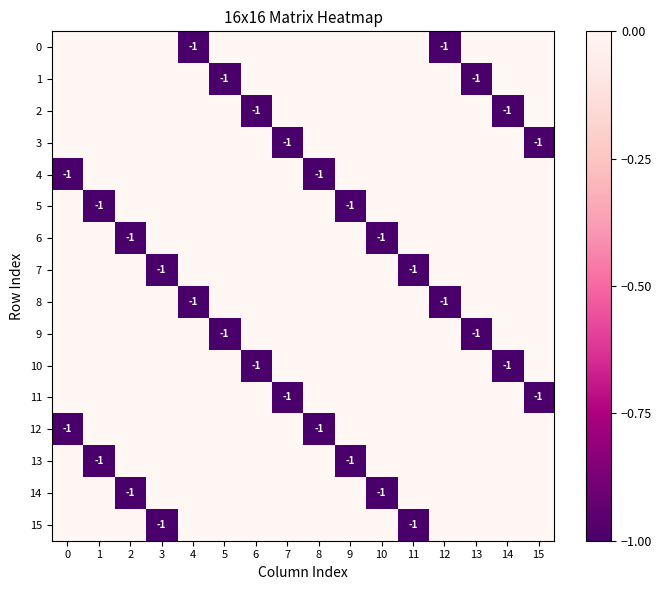

True or false: 5 has a value of 0 at 7.

True